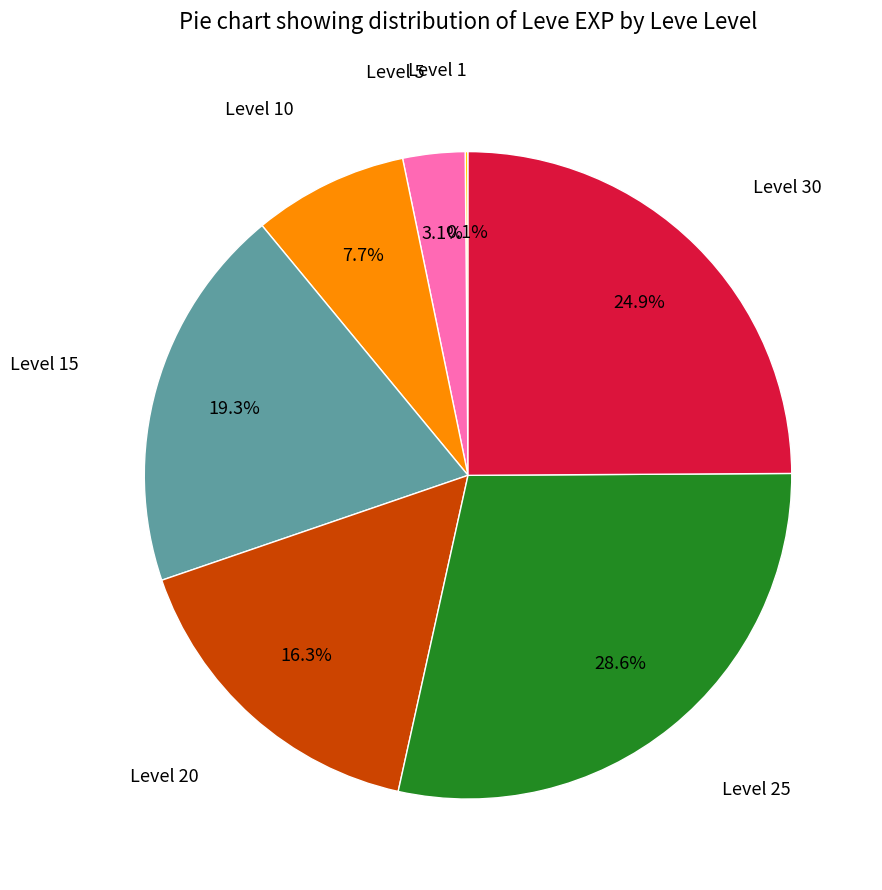

Does any single category account for the majority?

No